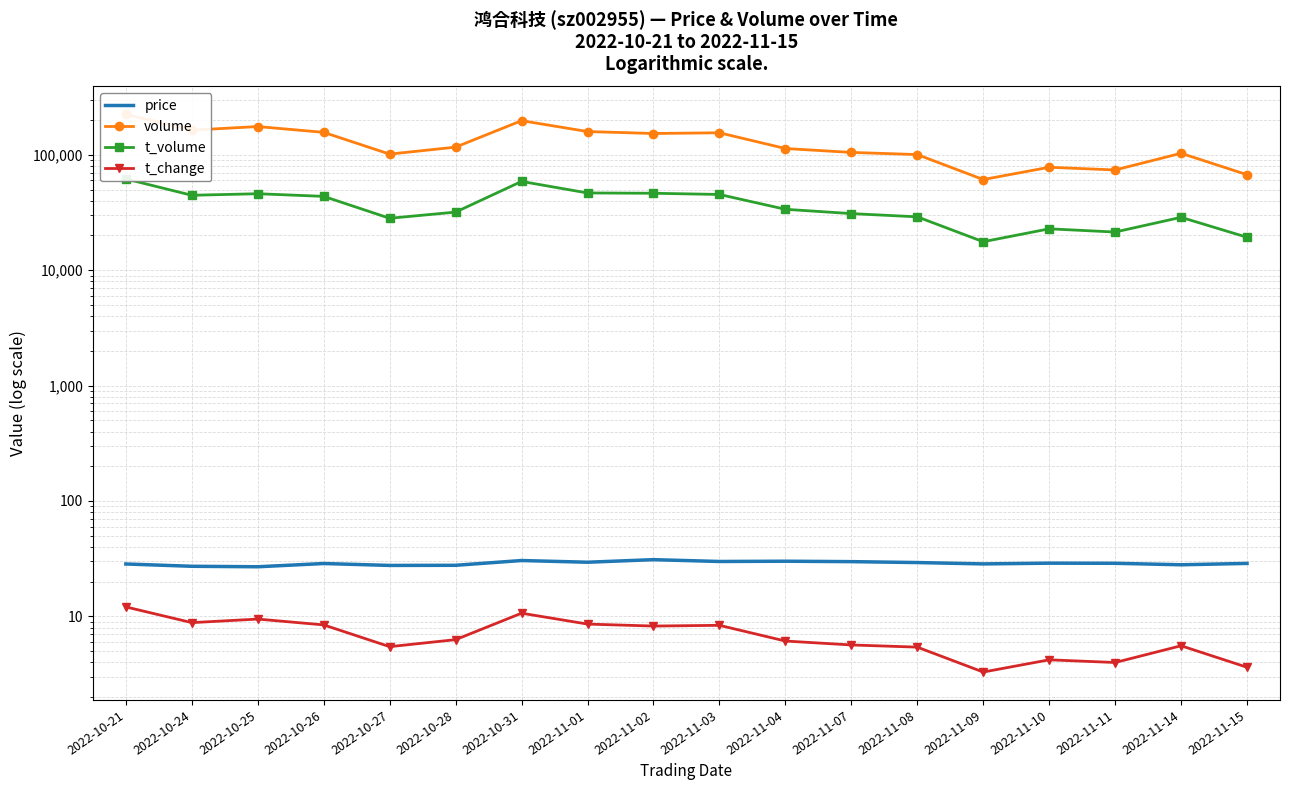

What is the value of the t_volume point at the 16th from the left?

21427.0